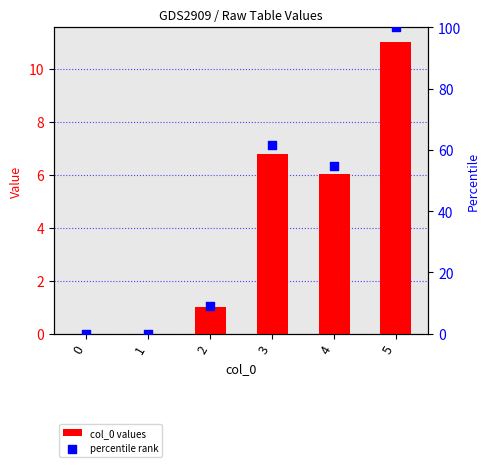

At which category is the sum across all series the highest?

5